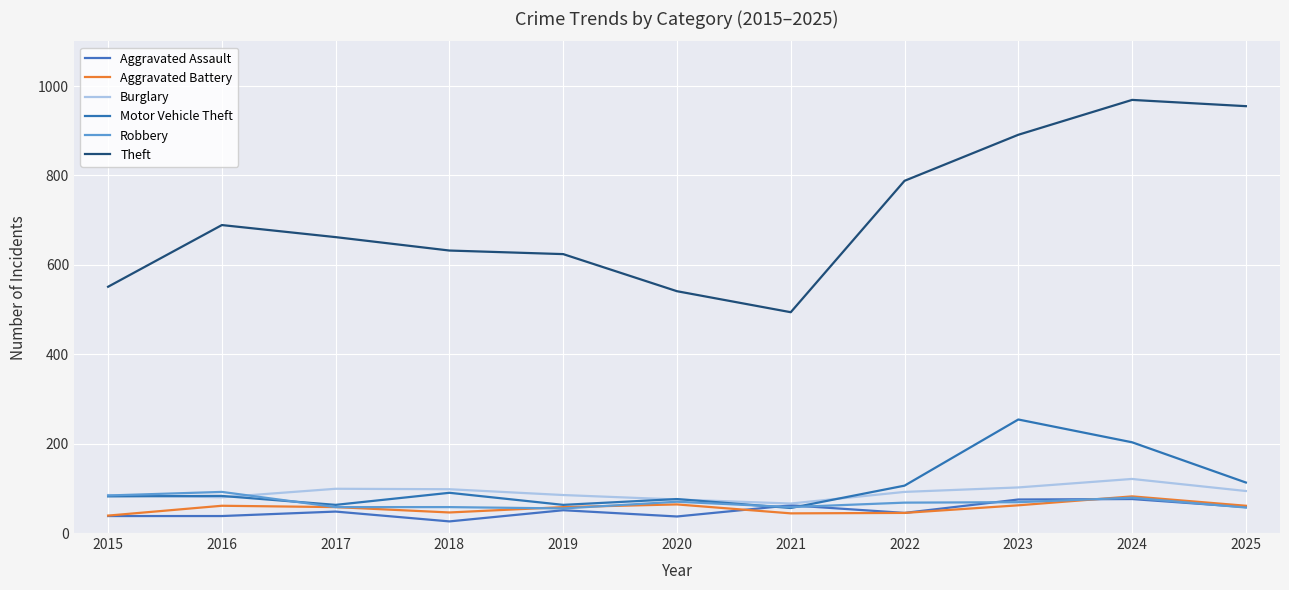

Is this an area chart (filled region under the line)?

No